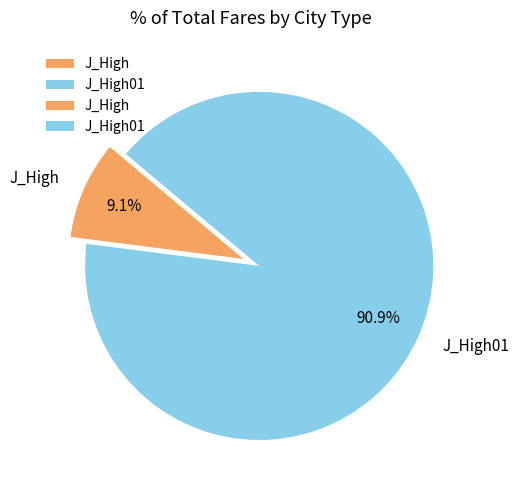

Is J_High01 the majority of the pie?

Yes